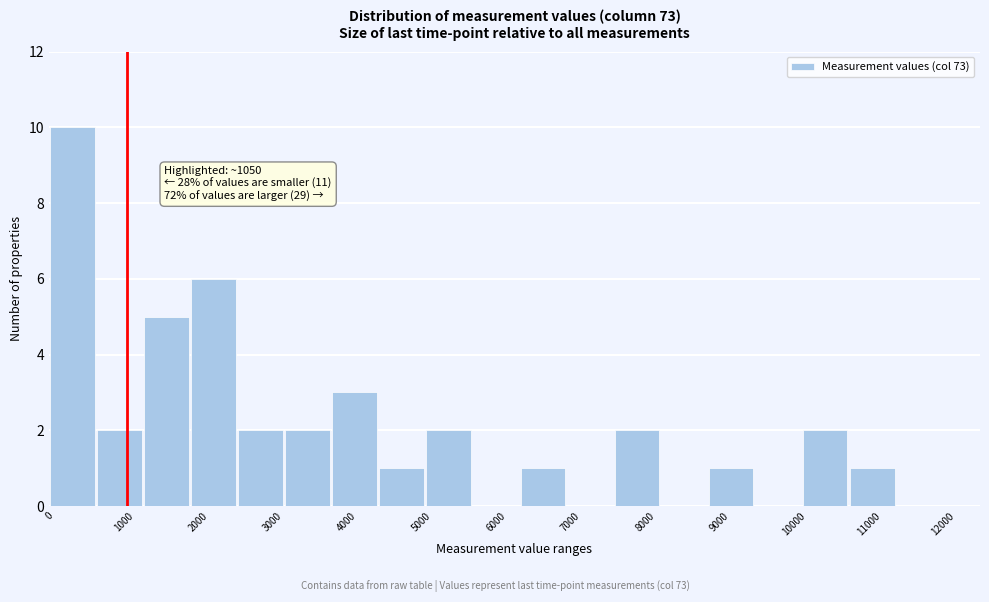

Which range on the x-axis has the tallest bar?

0 to 600